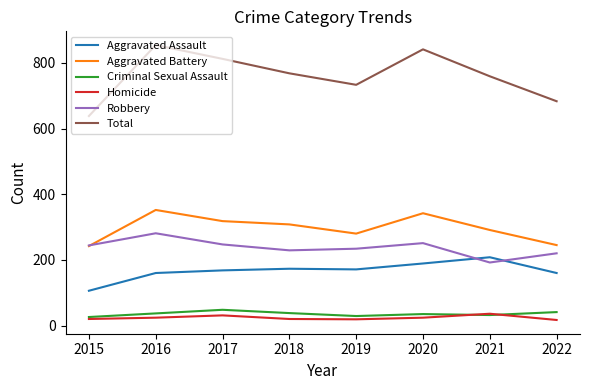

The Aggravated Assault series shows 168 at 2017. True or false?

True